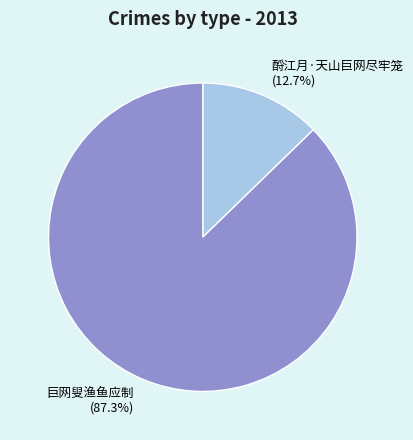

The 酹江月·天山巨网尽牢笼 slice represents 1% of the pie. True or false?

False